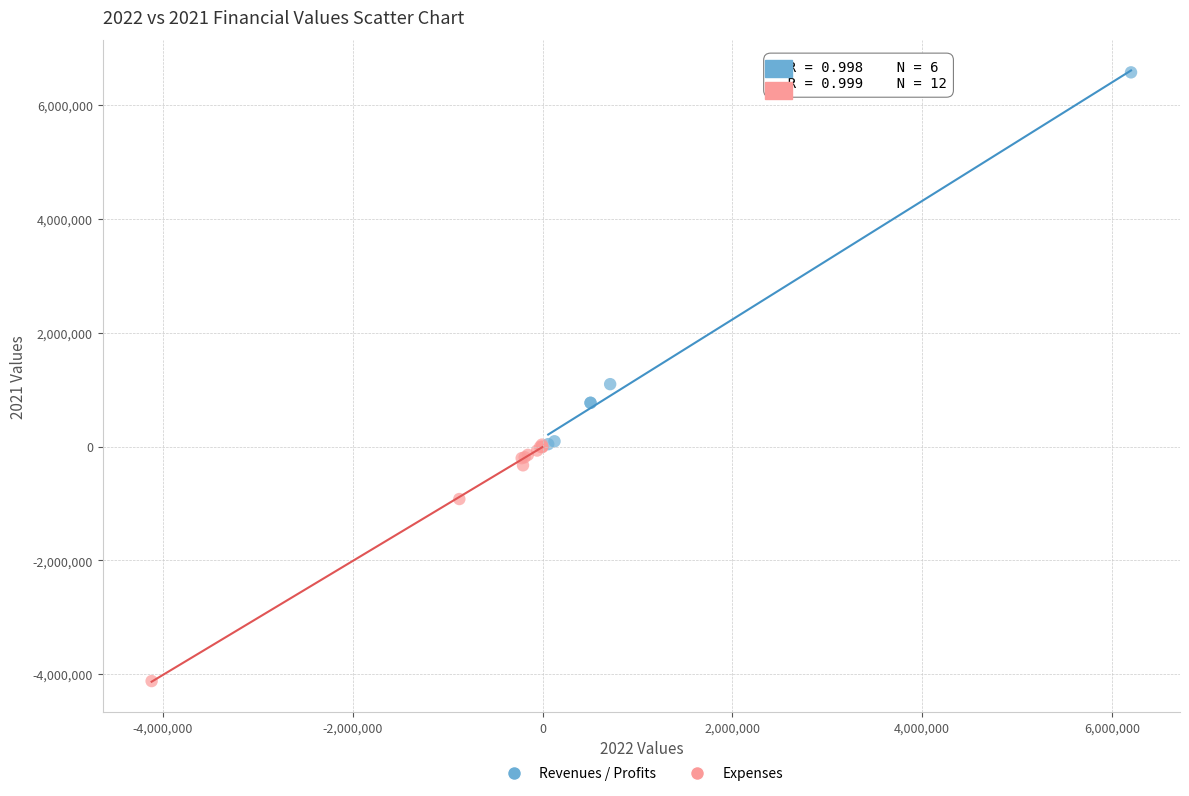

Which series reaches the maximum Y coordinate?

Revenues / Profits